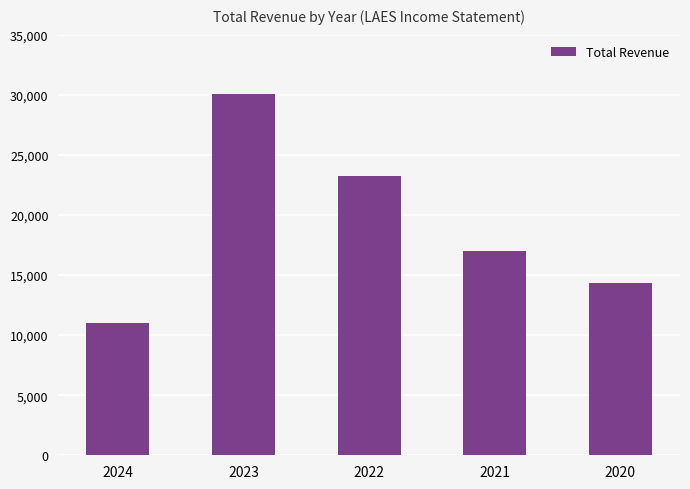

Is it true that the value at 2020 is 25193?

False